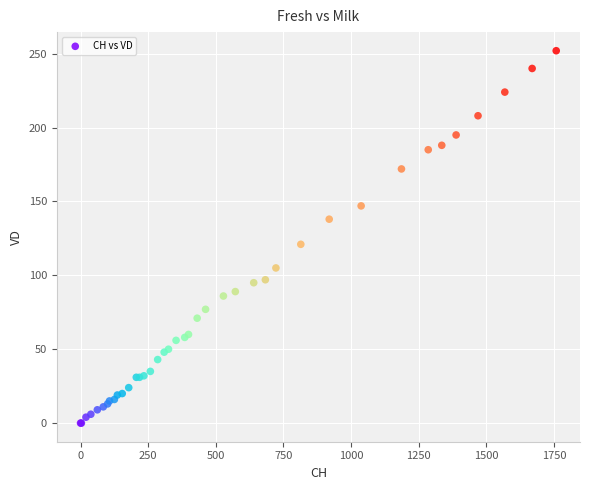

What Y value in the scatter plot is closest to 126?

121